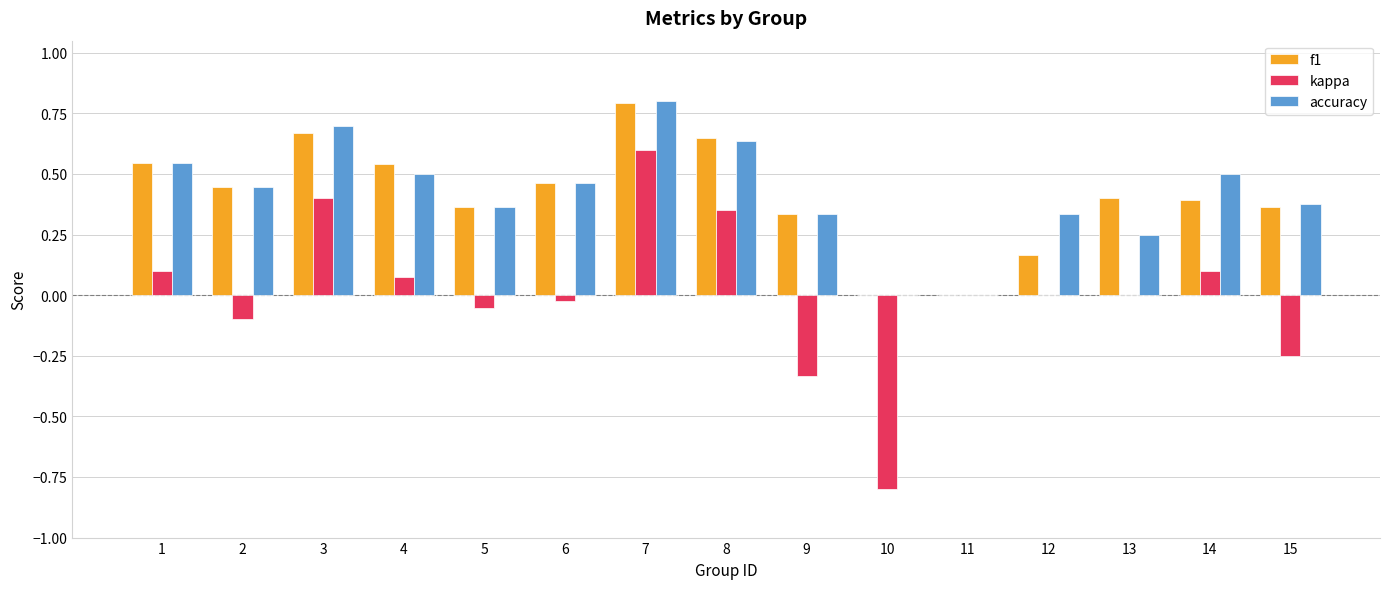

How many groups of bars are there?

15